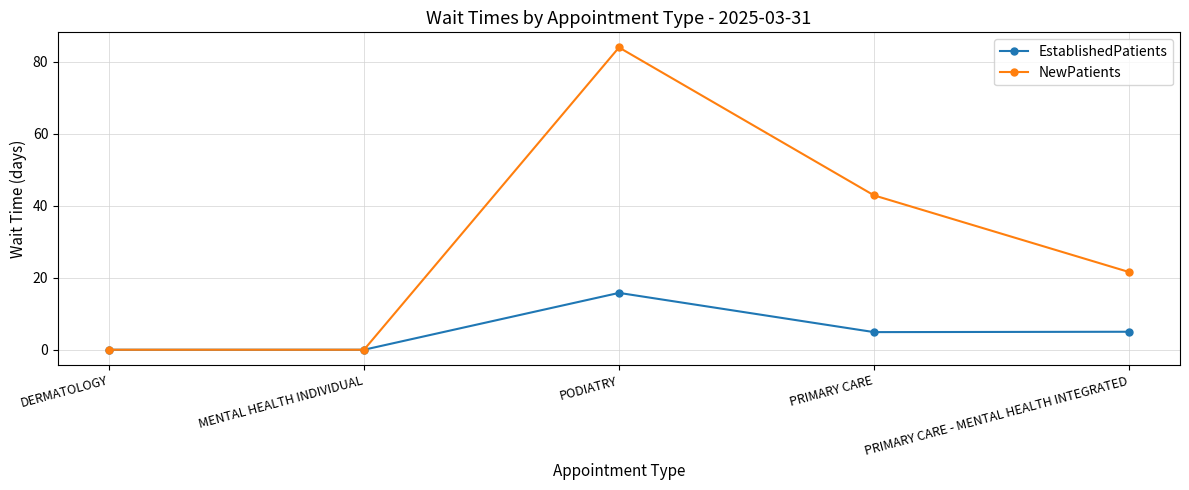

Between PRIMARY CARE and PRIMARY CARE - MENTAL HEALTH INTEGRATED, which series saw the biggest shift?

NewPatients